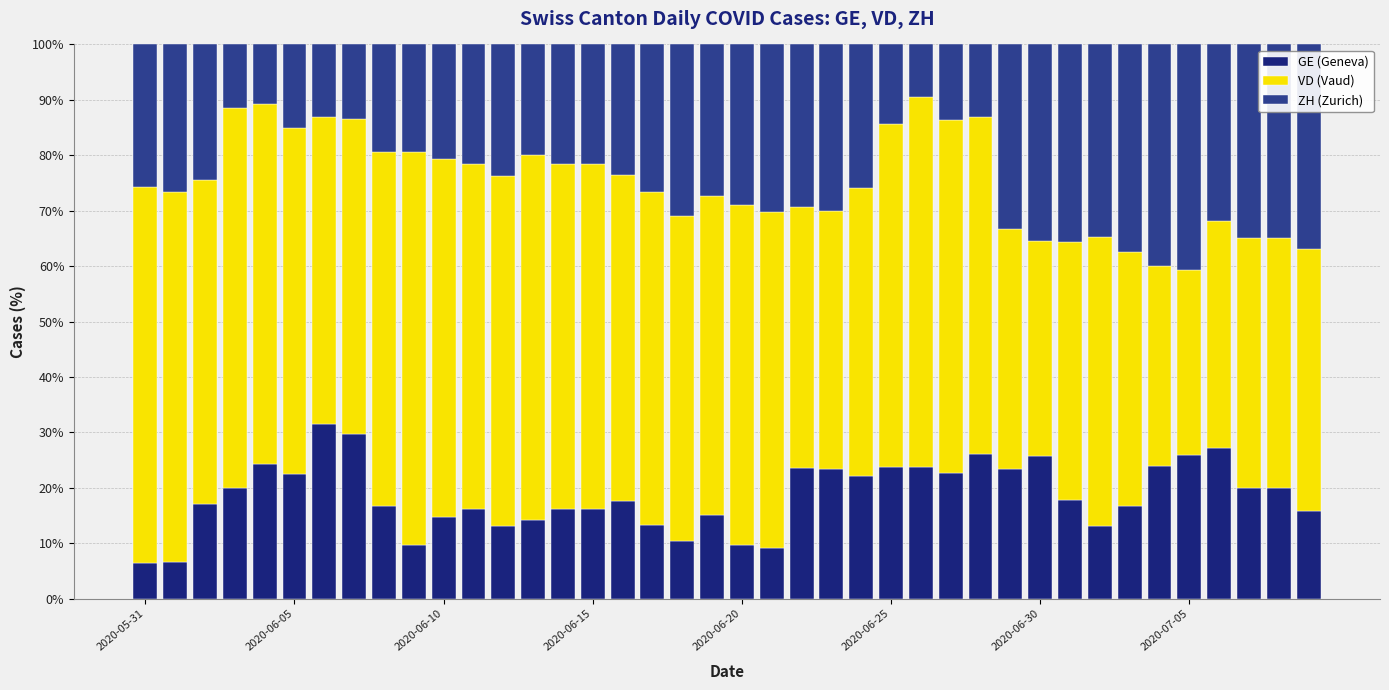

True or false: GE has a value of 4.2 at 31.

False